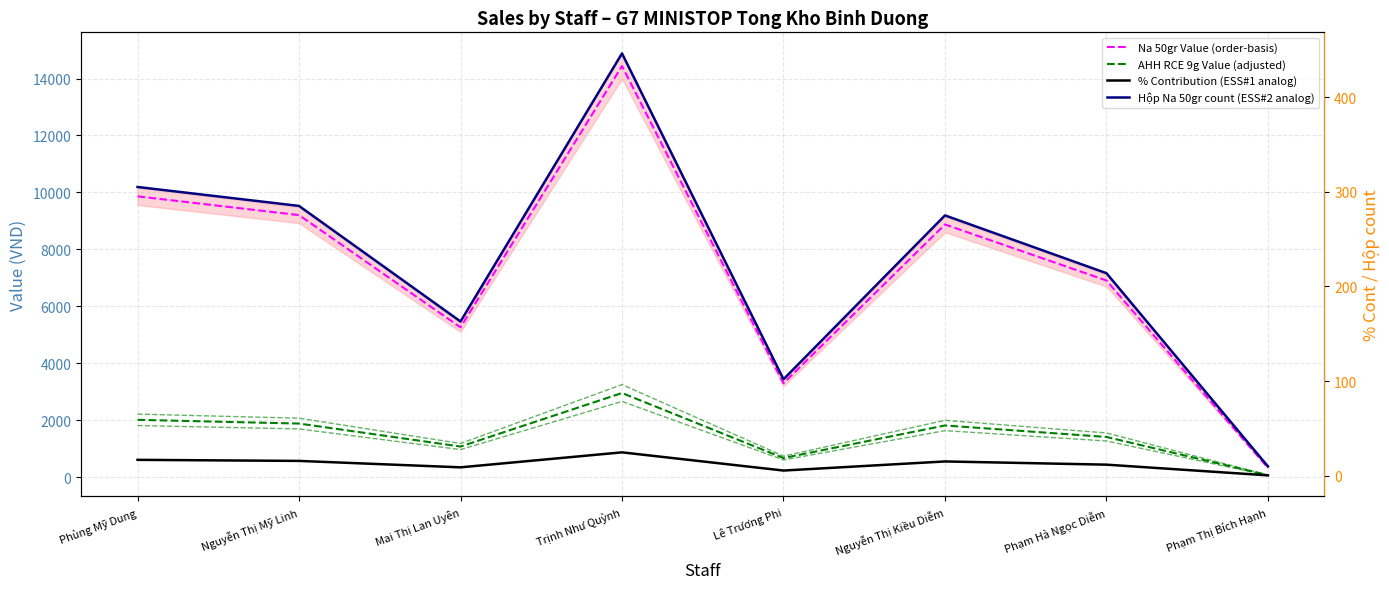

What is the sum of all % Contribution (ESS#1 analog) values?

100.0